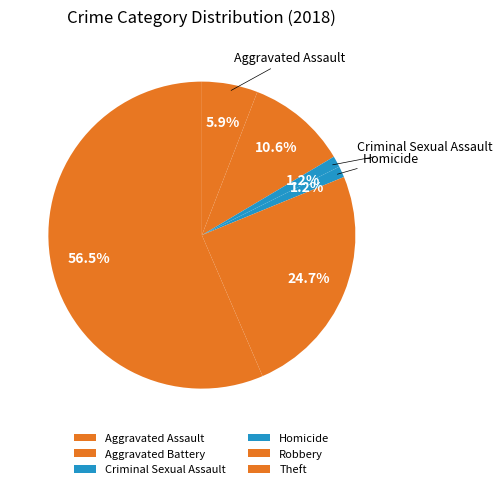

How many segments does this pie chart have?

6